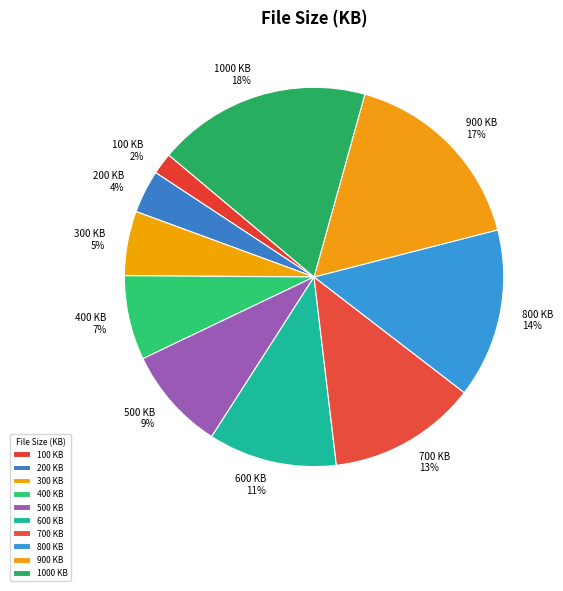

To the nearest percent, what is the average slice percentage?

10%